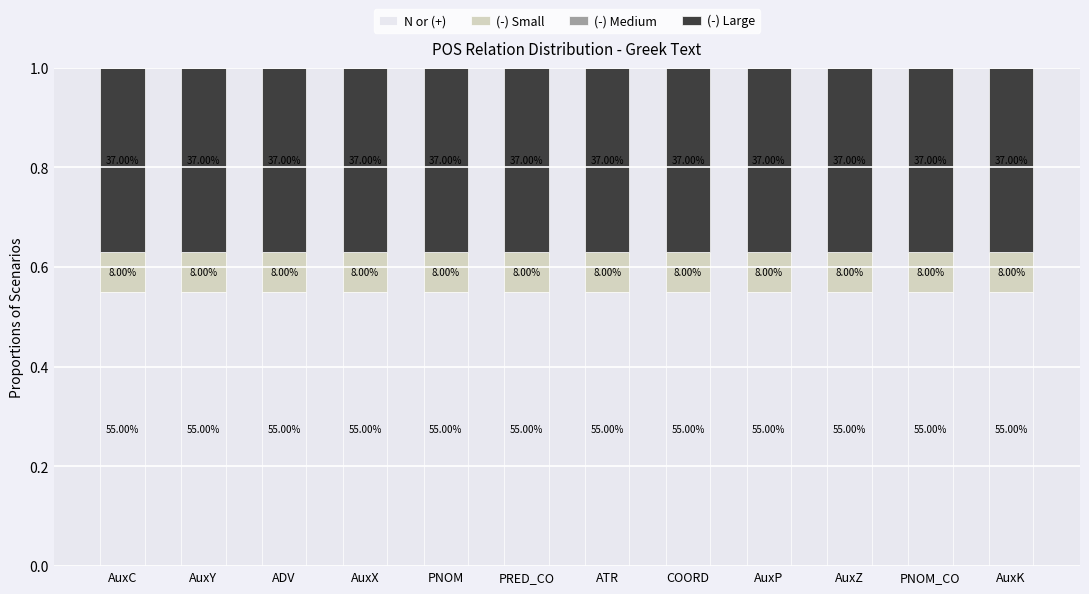

Which series has the largest range (max minus min)?

N or (+)